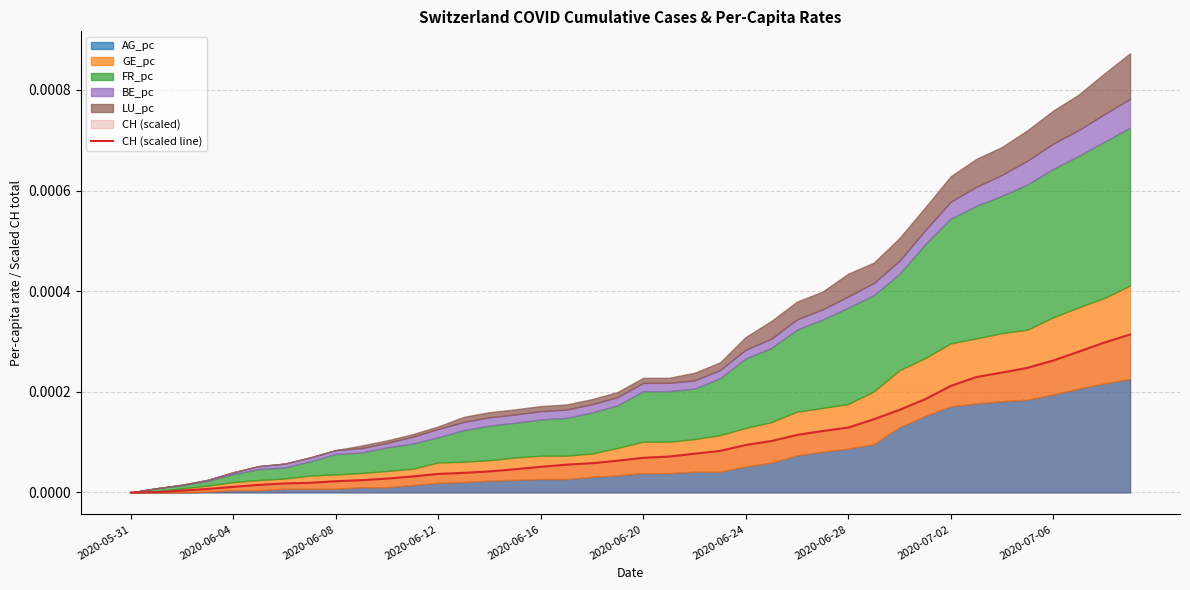

Does the chart have visible grid lines?

Yes